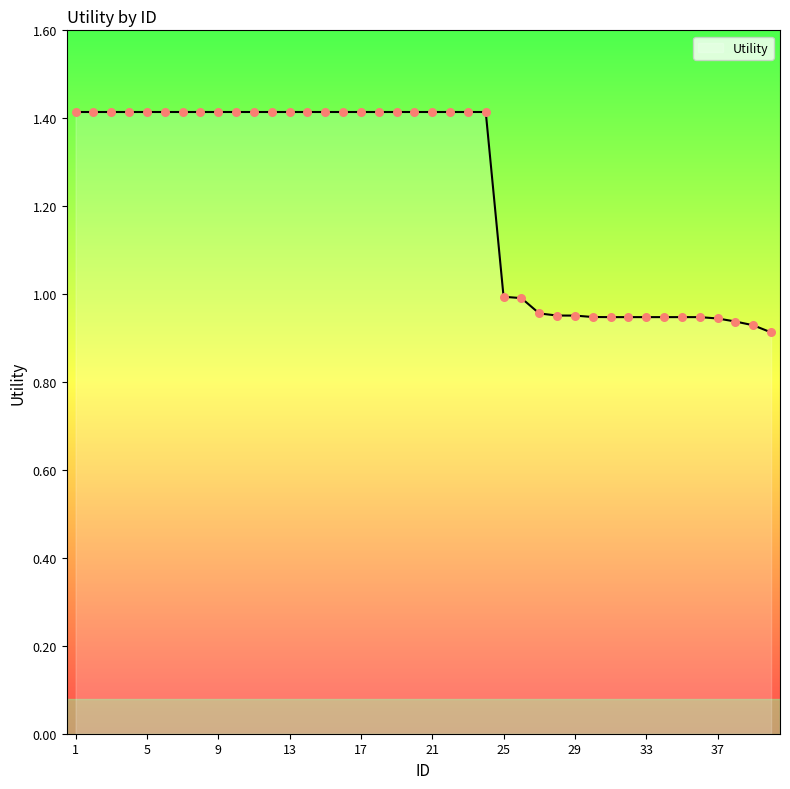

What is the difference between the maximum and minimum values?

0.5